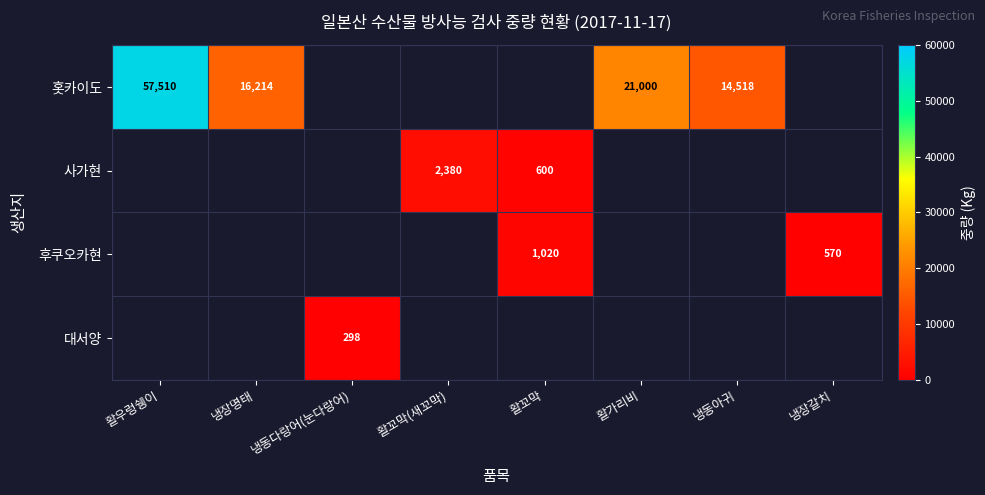

True or false: 홋카이도 has a value of 4894 at 냉장명태.

False